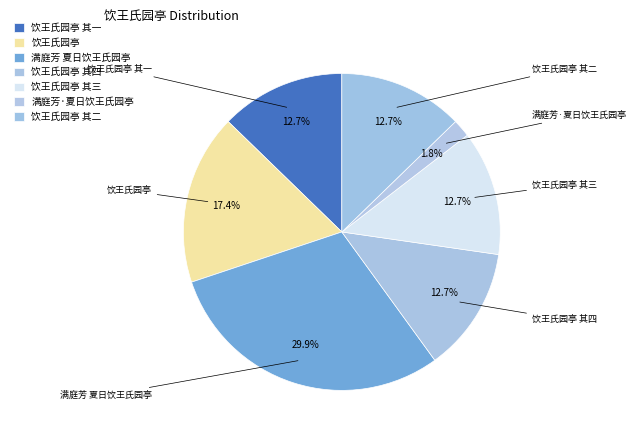

True or false: 饮王氏园亭 accounts for 17% of the total.

True